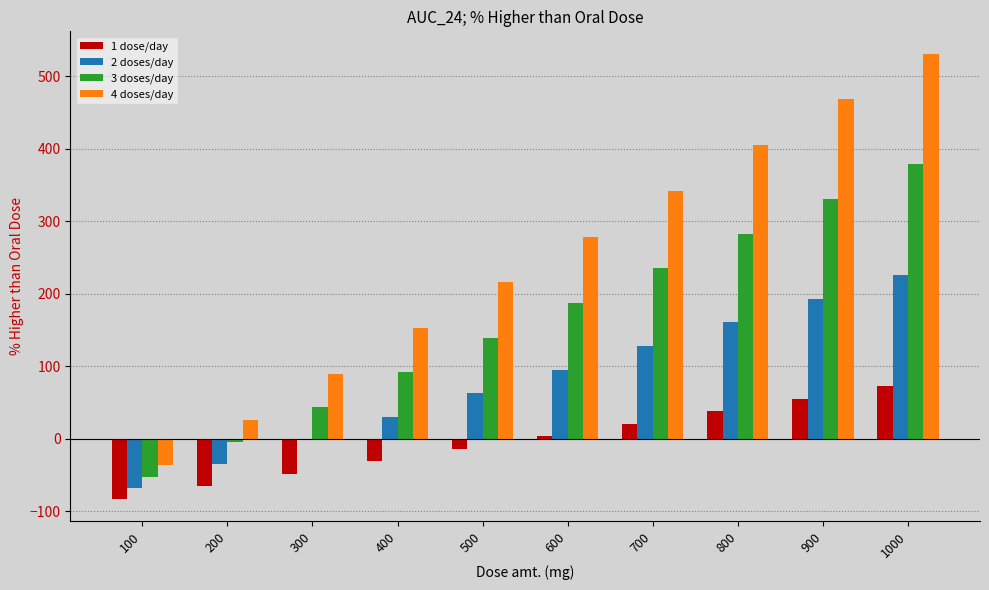

Between 300 and 800, which series saw the biggest shift?

4 doses/day